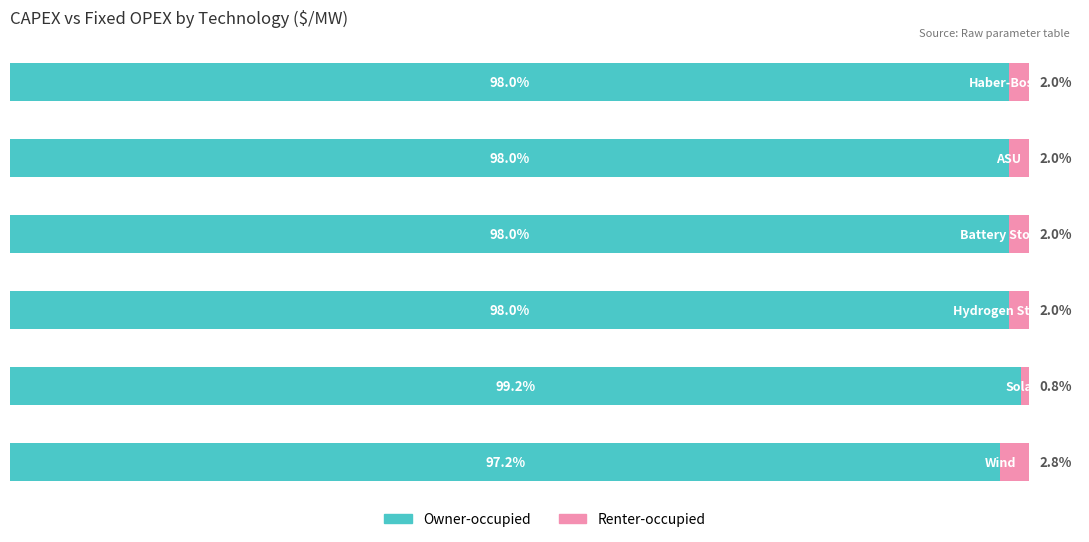

What are all the series names shown in the legend?

Owner-occupied, Renter-occupied